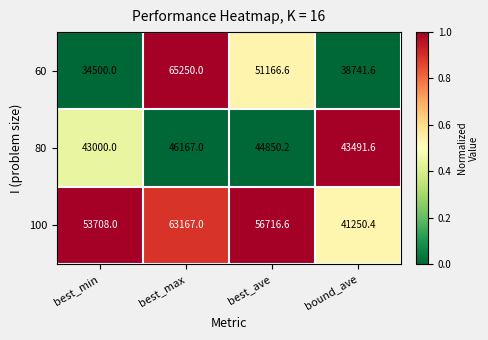

Where does the 60 series first go above 51166?

best_max